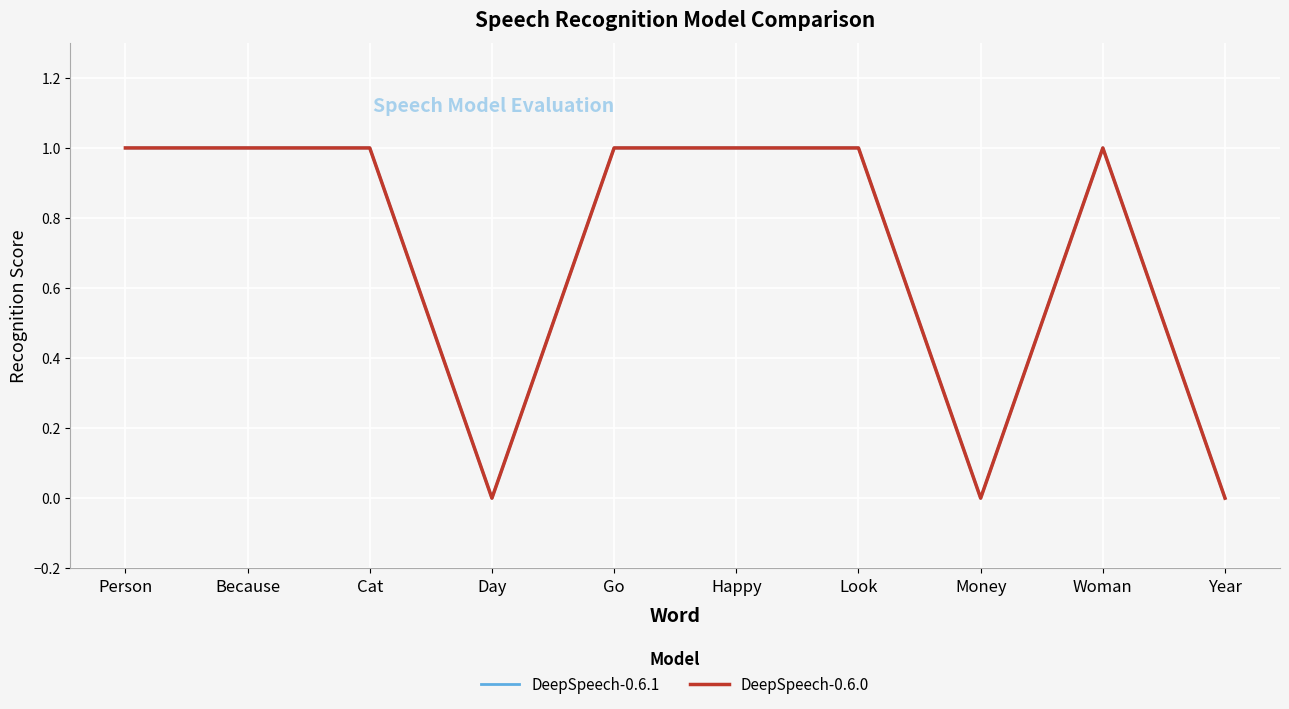

How many interior local peaks does the DeepSpeech-0.6.0 series have?

1